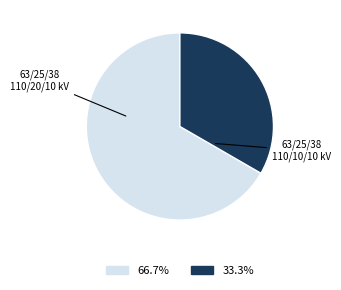

Is there a majority slice in this chart?

Yes